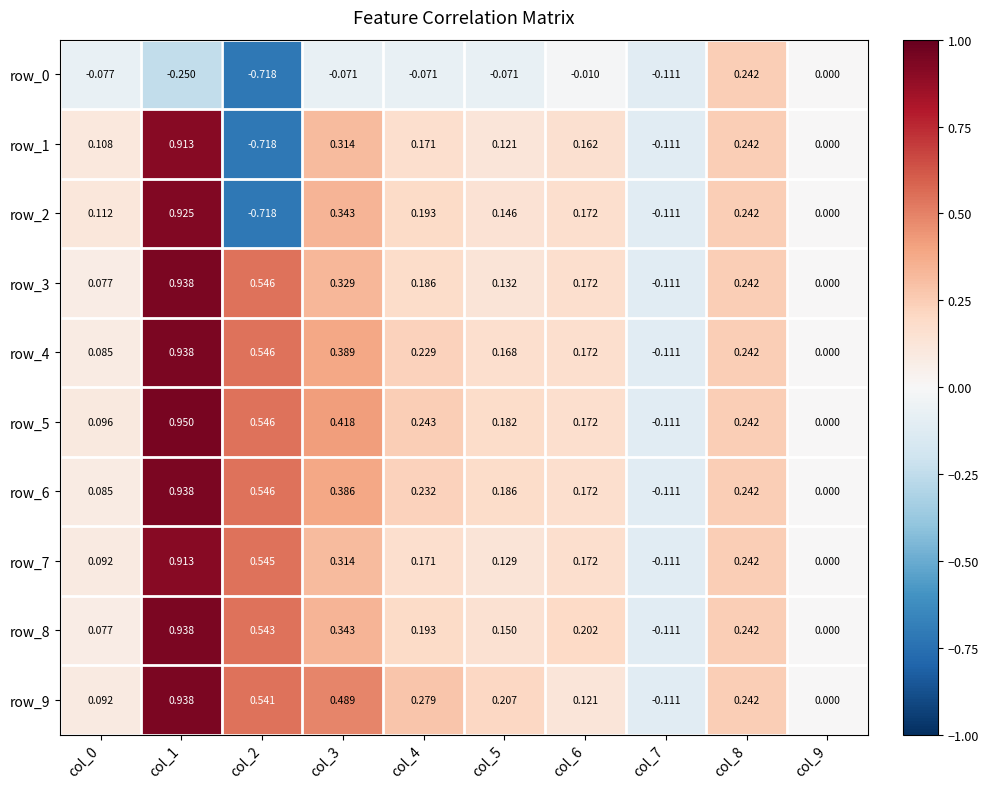

What is the difference between the maximum and minimum values in the row_0 series?

1.0